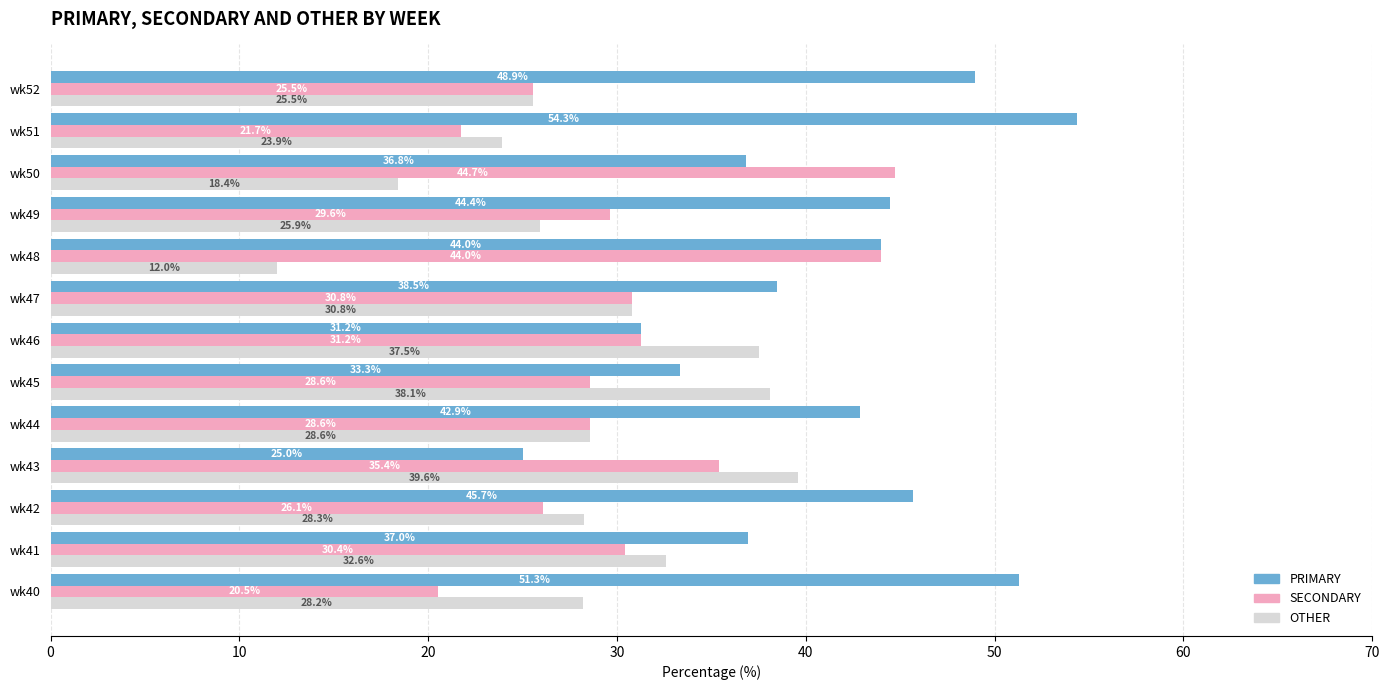

What is the difference between the maximum and minimum values in the SECONDARY series?

24.2